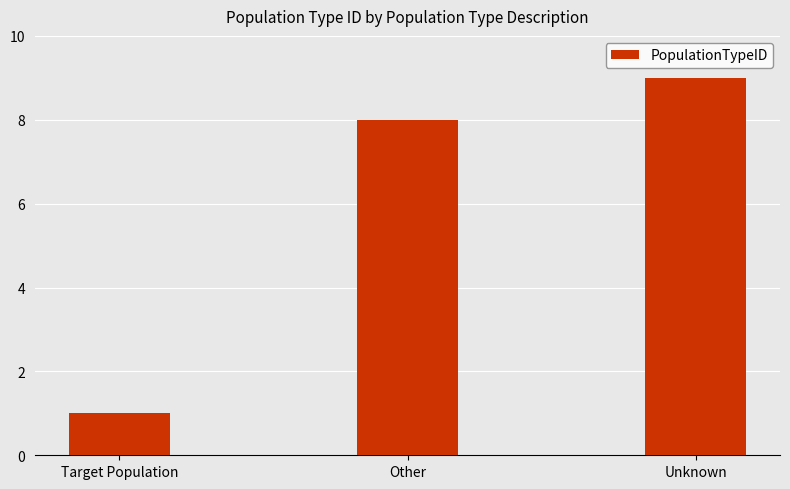

At which label is the value closest to 5?

Other